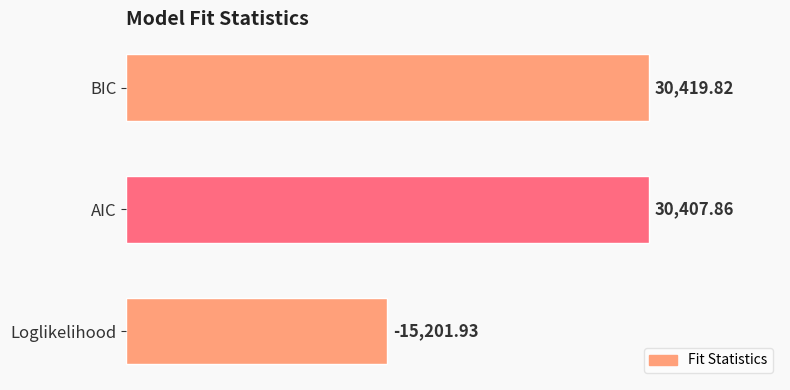

Are the bars horizontal?

Yes